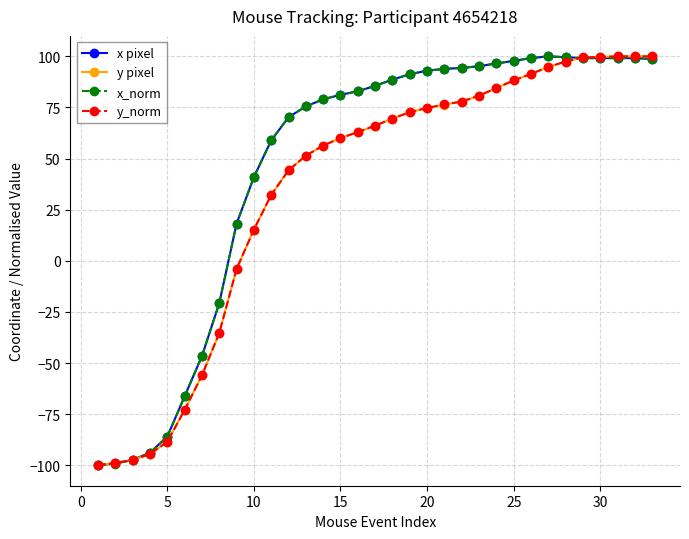

What is the highest value of the x_norm series?

100.0